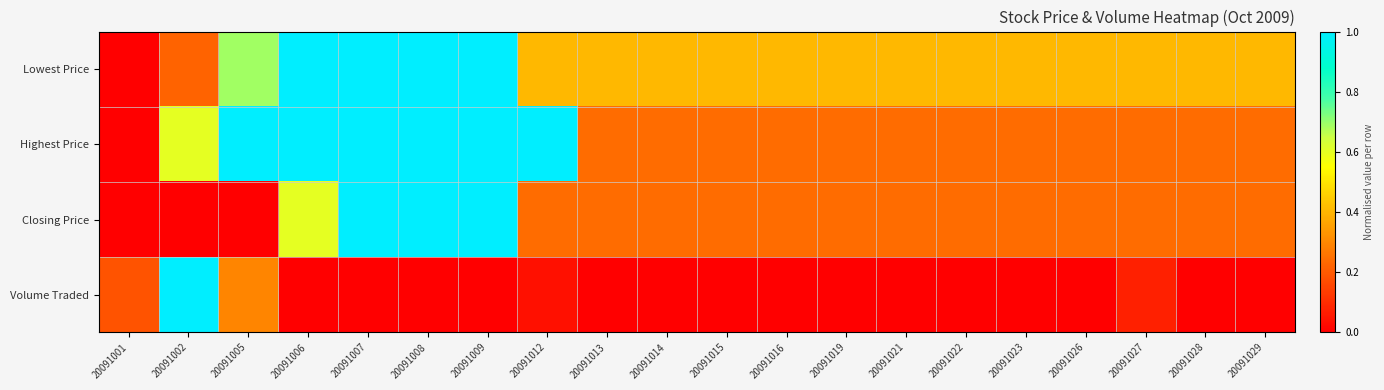

Reading left to right, list all the values displayed in this chart.

Lowest Price: 20091001=0.0	20091002=0.2	20091005=0.7	20091006=1.0	20091007=1.0	20091008=1.0	20091009=1.0	20091012=0.4	20091013=0.4	20091014=0.4	20091015=0.4	20091016=0.4	20091019=0.4	20091021=0.4	20091022=0.4	20091023=0.4	20091026=0.4	20091027=0.4	20091028=0.4	20091029=0.4
Highest Price: 20091001=0.0	20091002=0.6	20091005=1.0	20091006=1.0	20091007=1.0	20091008=1.0	20091009=1.0	20091012=1.0	20091013=0.2	20091014=0.2	20091015=0.2	20091016=0.2	20091019=0.2	20091021=0.2	20091022=0.2	20091023=0.2	20091026=0.2	20091027=0.2	20091028=0.2	20091029=0.2
Closing Price: 20091001=0.0	20091002=0.0	20091005=0.0	20091006=0.6	20091007=1.0	20091008=1.0	20091009=1.0	20091012=0.2	20091013=0.2	20091014=0.2	20091015=0.2	20091016=0.2	20091019=0.2	20091021=0.2	20091022=0.2	20091023=0.2	20091026=0.2	20091027=0.2	20091028=0.2	20091029=0.2
Volume Traded: 20091001=0.2	20091002=1.0	20091005=0.3	20091006=0.0	20091007=0.0	20091008=0.0	20091009=0.0	20091012=0.0	20091013=0.0	20091014=0.0	20091015=0.0	20091016=0.0	20091019=0.0	20091021=0.0	20091022=0.0	20091023=0.0	20091026=0.0	20091027=0.1	20091028=0.0	20091029=0.0